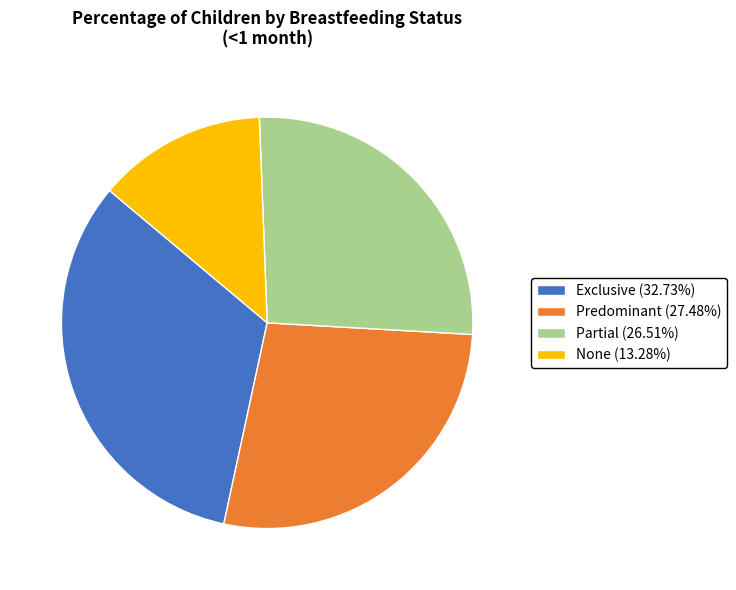

How many segments does this pie chart have?

4